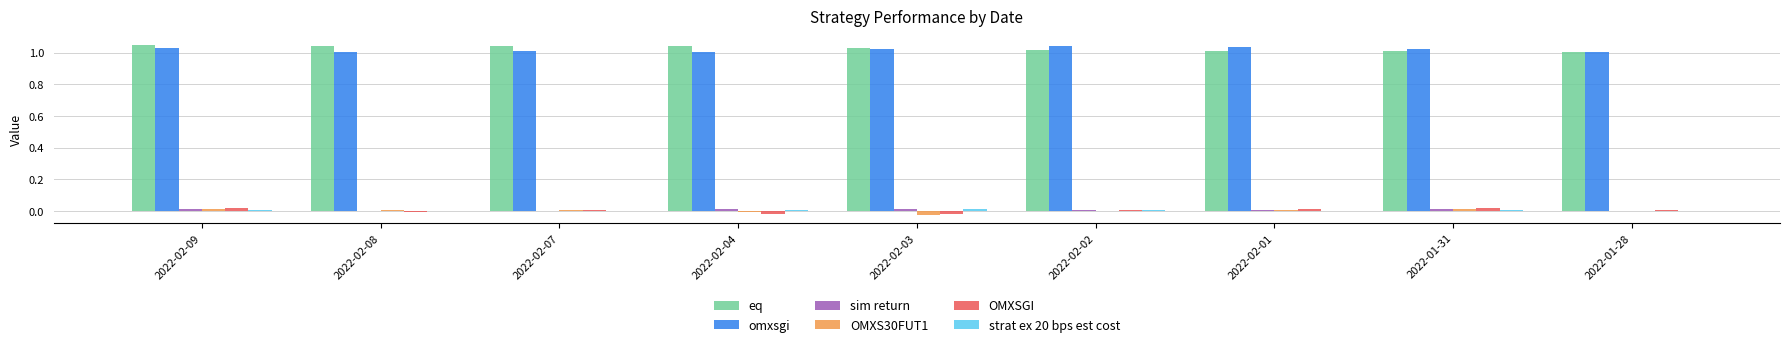

Is the value of omxsgi at 2022-01-31 greater than the value of OMXS30FUT1 at 2022-02-07?

Yes